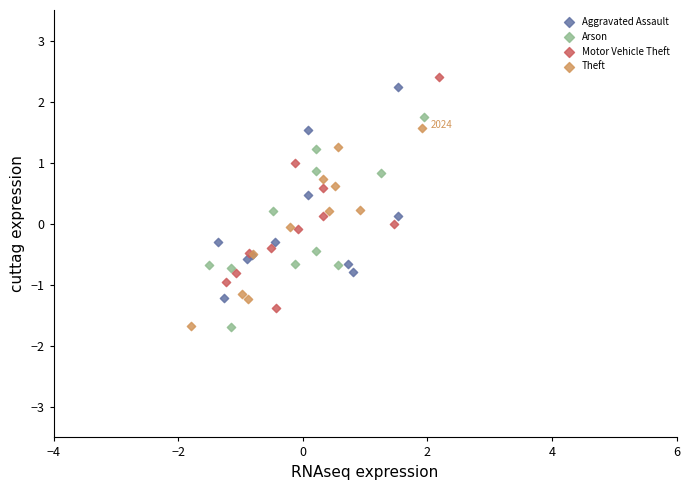

Which series reaches the maximum Y coordinate?

Motor Vehicle Theft